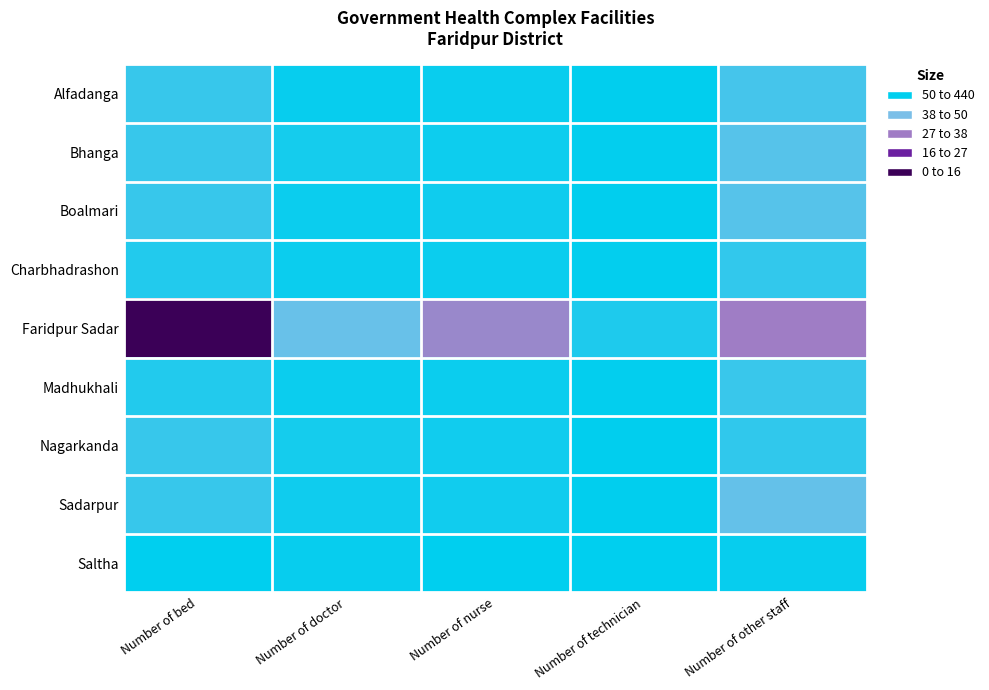

At how many categories does at least one series exceed 161?

3